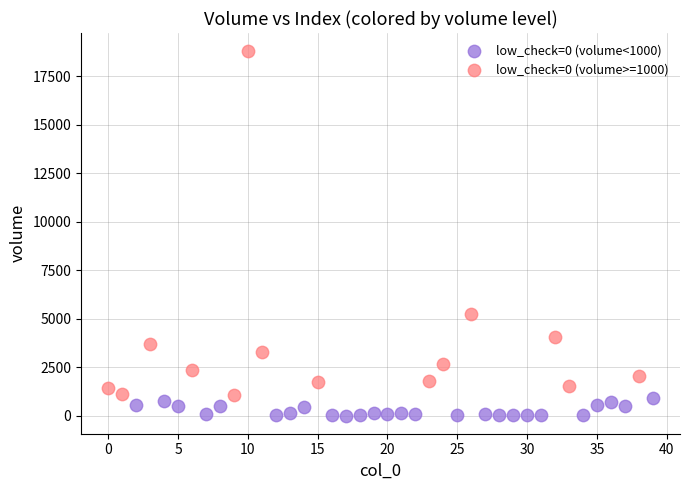

Which series contains the lowest Y value?

low_check=0 (volume<1000)